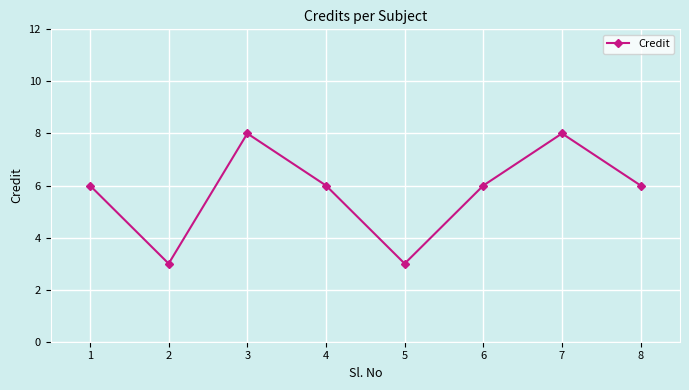

What is the sum of the values at 2 and 1?

9